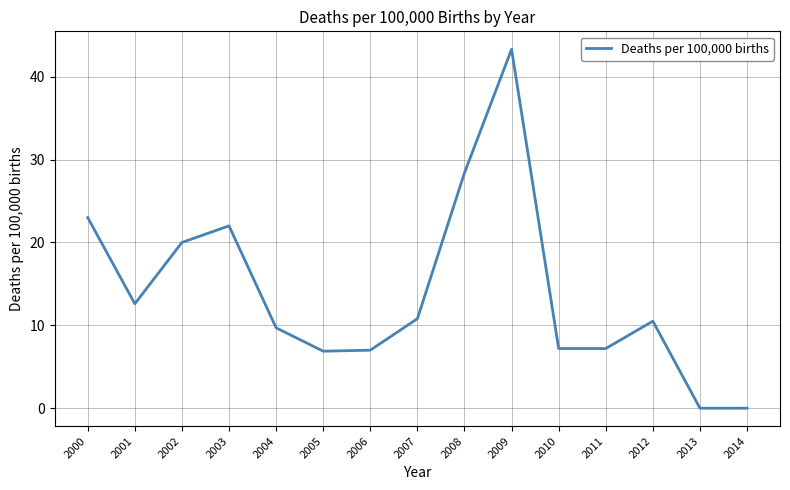

The value at 2000 is 23.0. True or false?

True